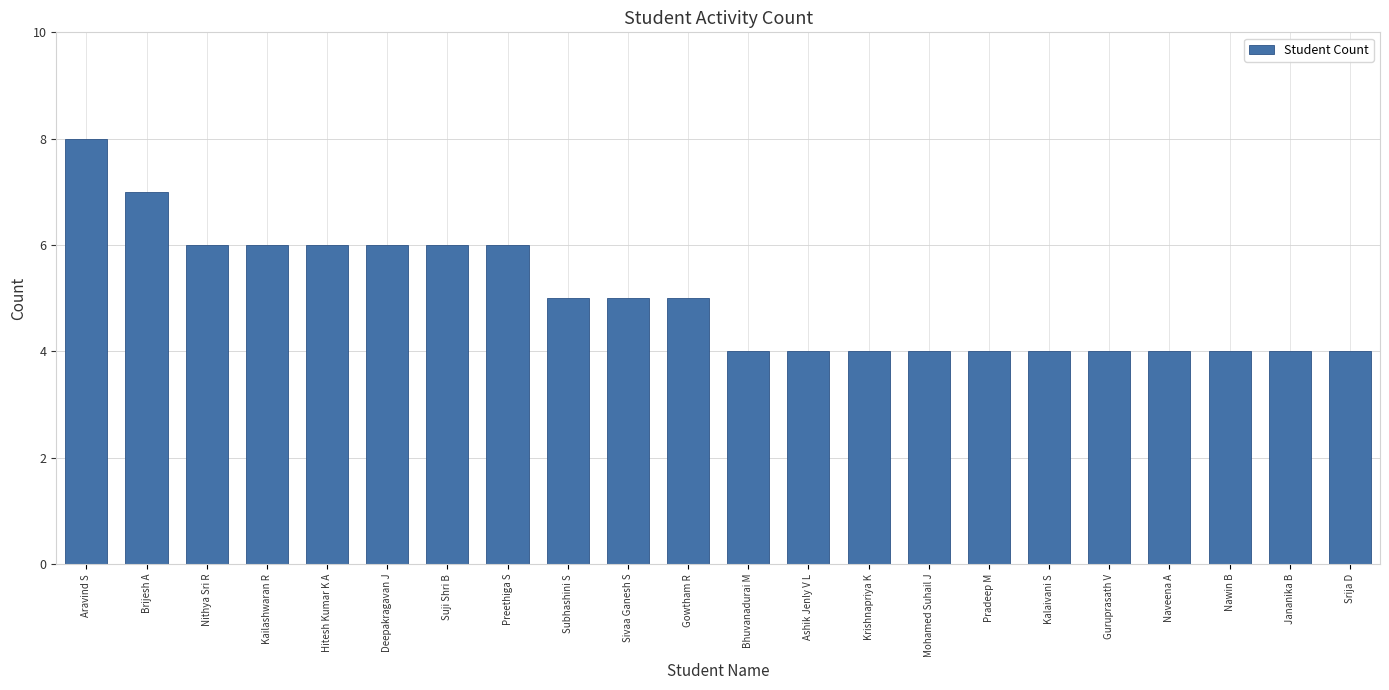

Read the value at Ashik Jenly V L.

4